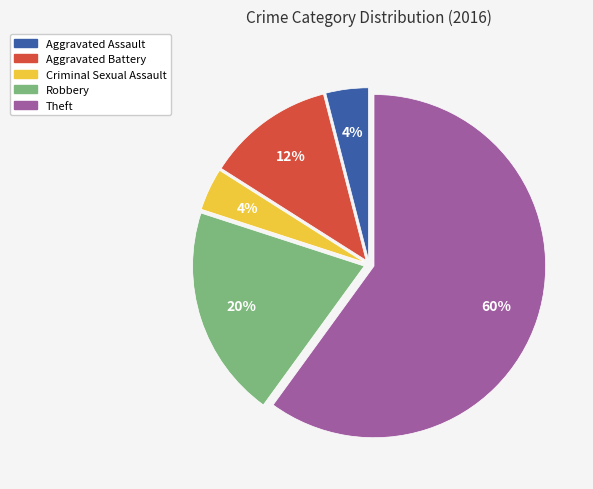

To the nearest percent, what percentage of the pie is Criminal Sexual Assault?

4%